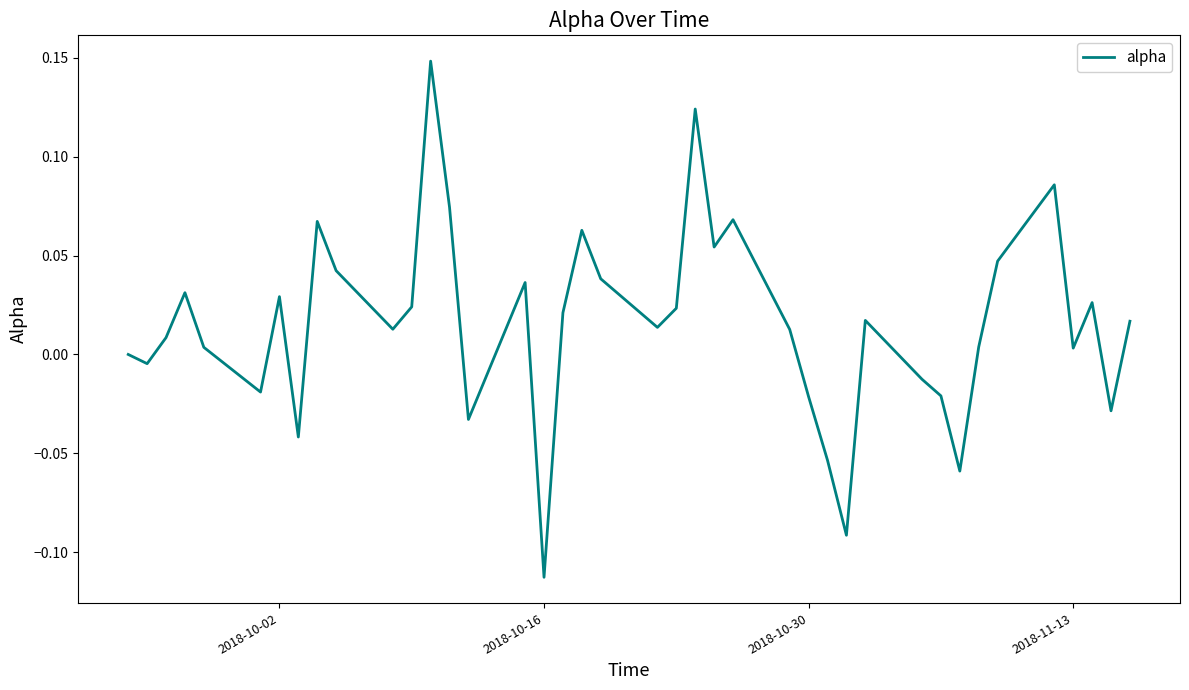

What is the difference between the maximum and minimum values?

0.3